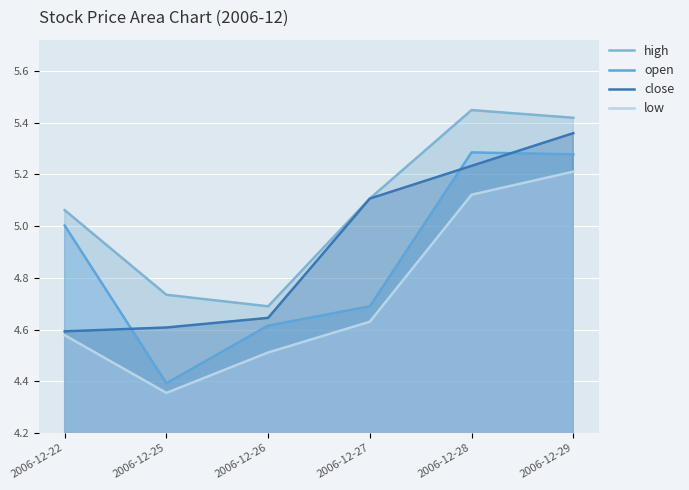

What is the difference between the maximum and minimum values in the open series?

0.9